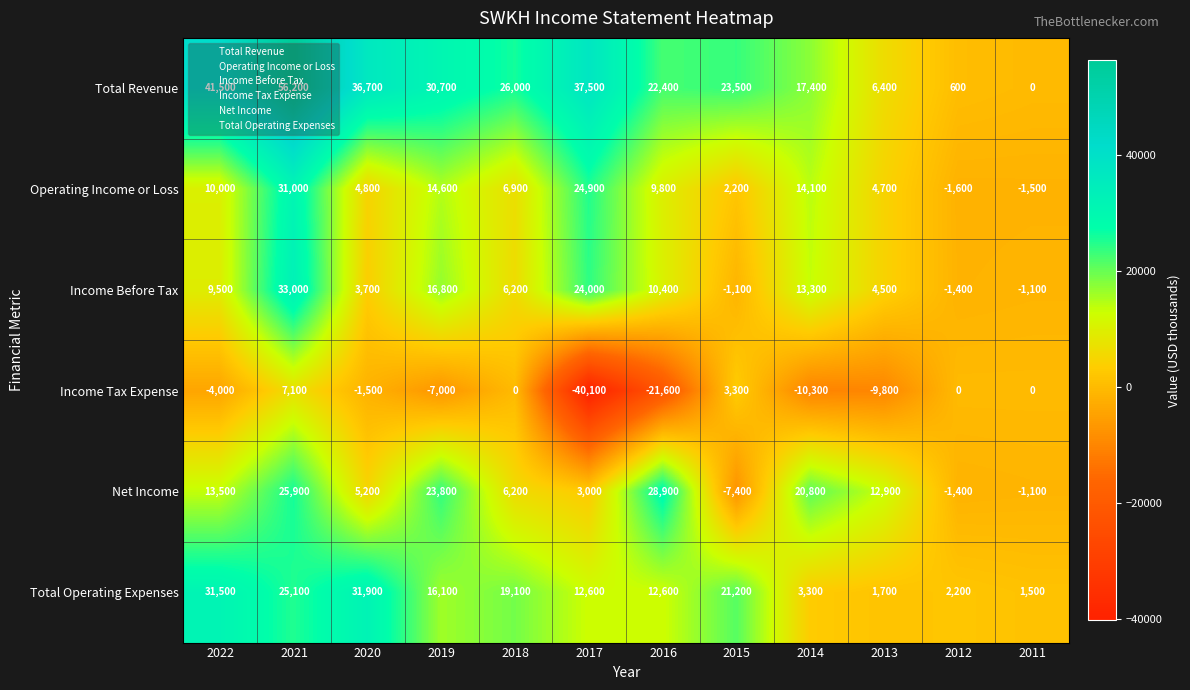

How many distinct data groups are displayed?

6